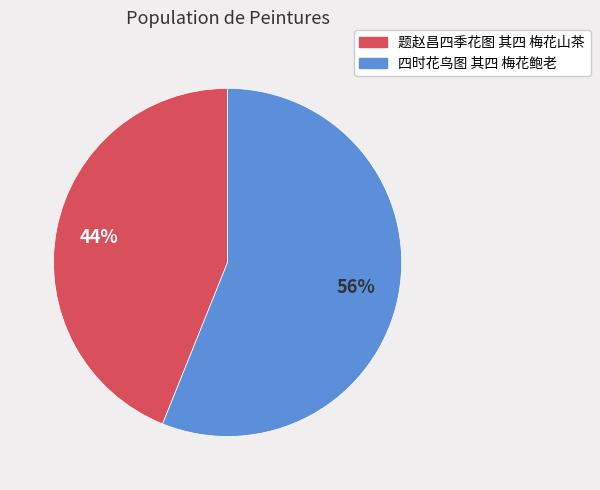

Combined, do 题赵昌四季花图 其四 梅花山茶 and 四时花鸟图 其四 梅花鲍老 account for over 50%?

Yes